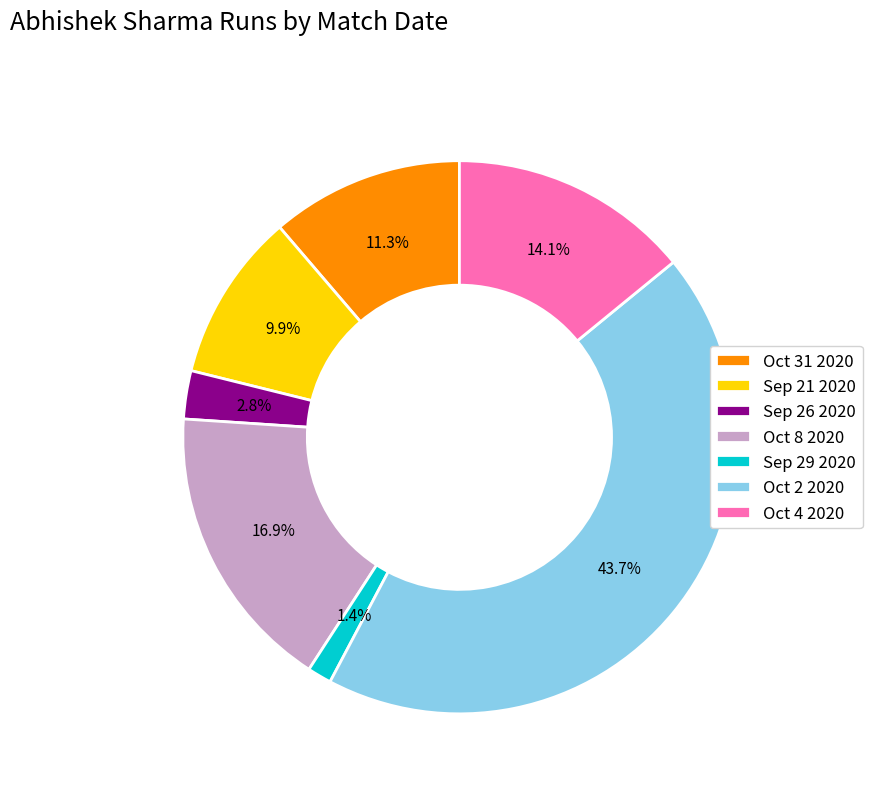

To the nearest percent, what is the average slice percentage?

14%